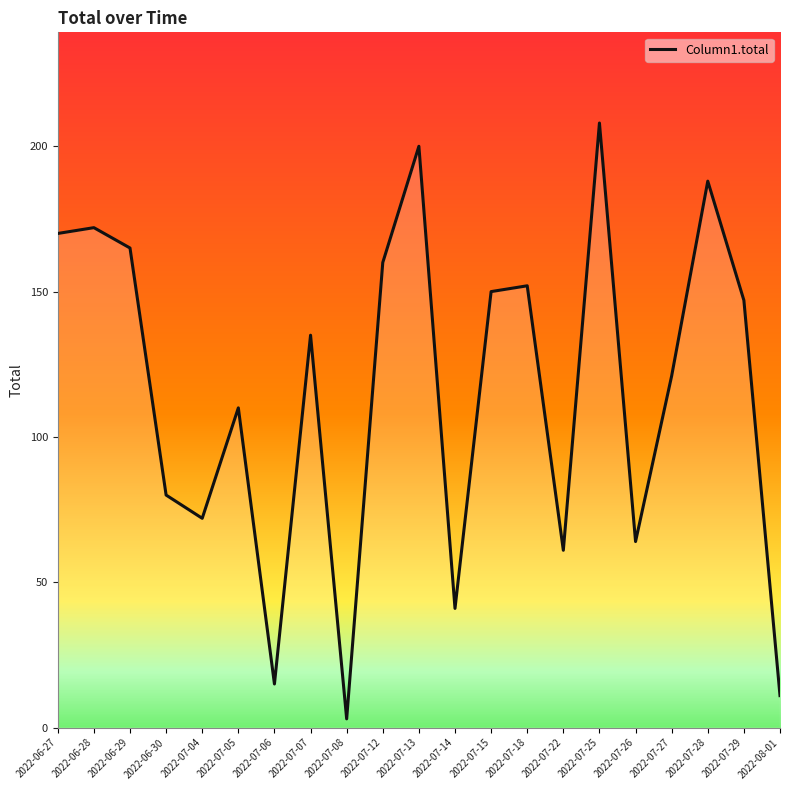

How many lines are shown in the chart?

1